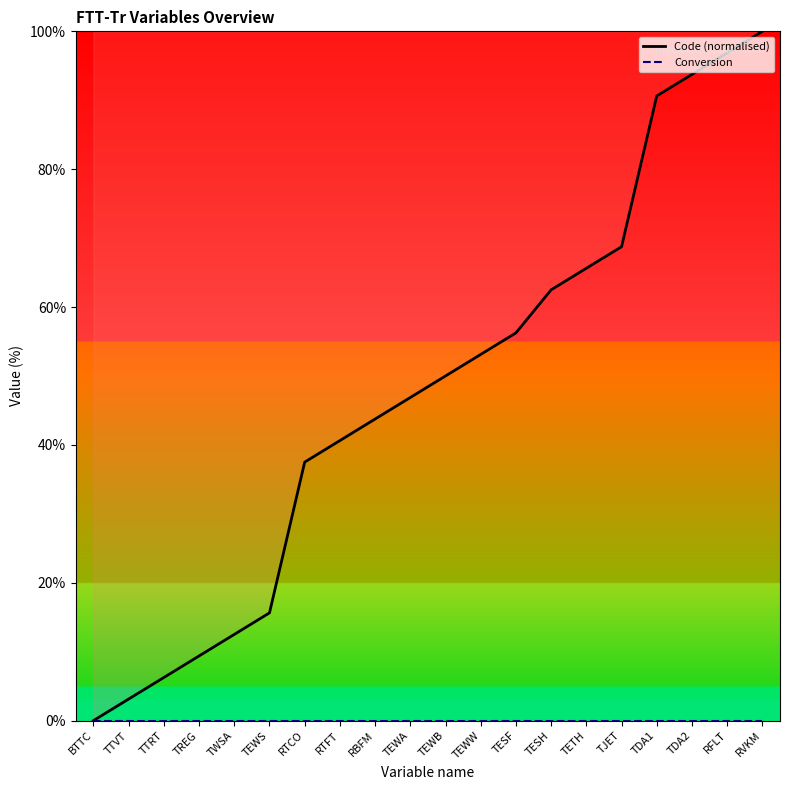

What is the sum of the Code (normalised) values at BTTC and TEWS?

15.6